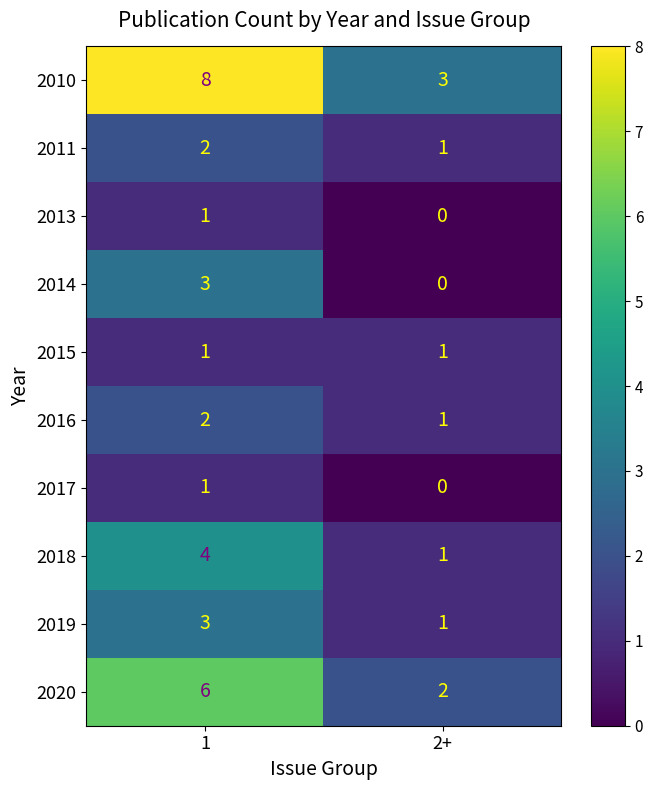

What is the difference between the 2010 values at 2+ and 1?

5